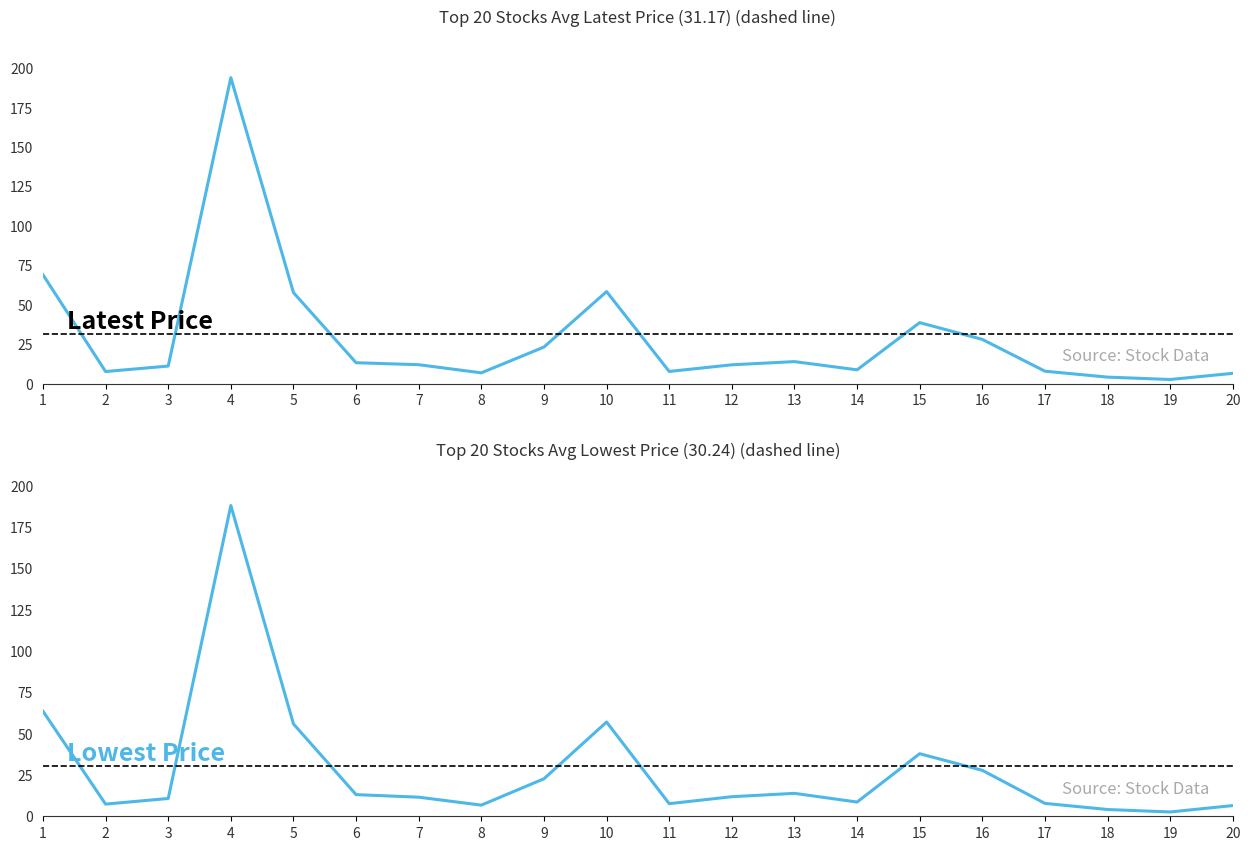

The 最低 series shows 11.6 at 7. True or false?

True